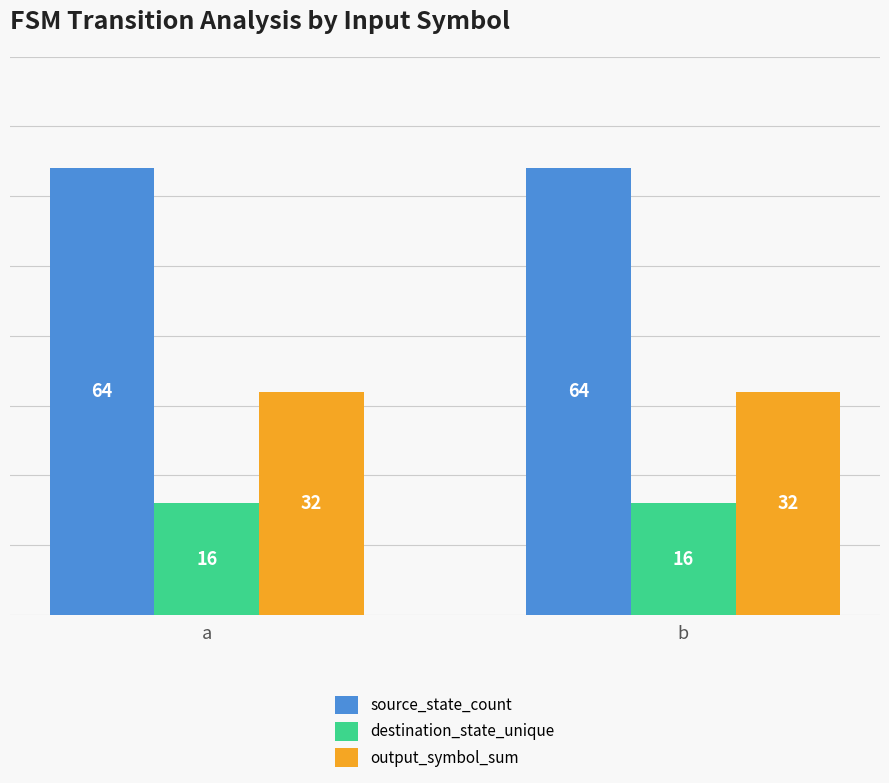

True or false: output_symbol_sum has a value of 32 at a.

True